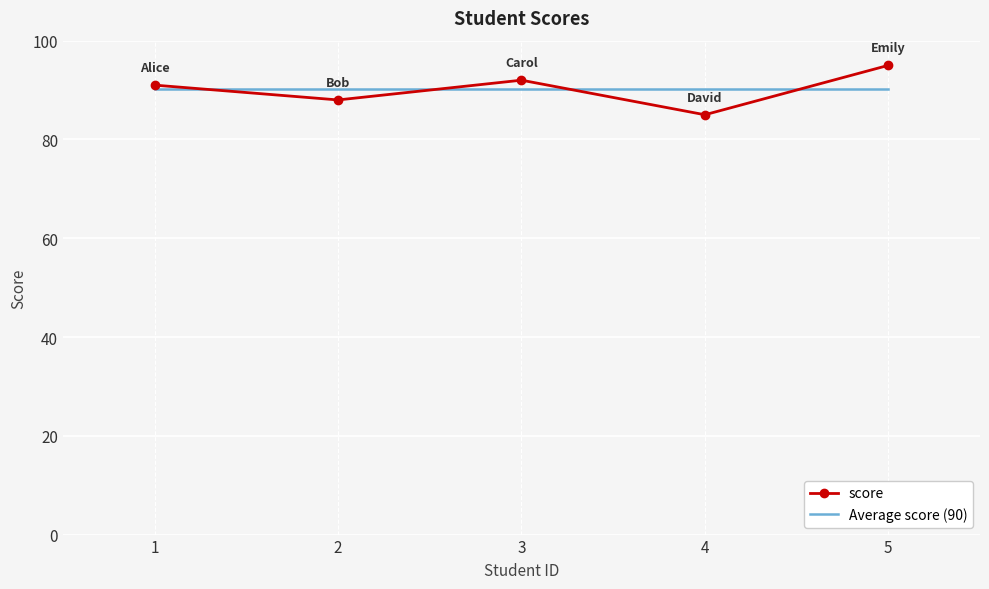

Which series has the widest spread of values?

score